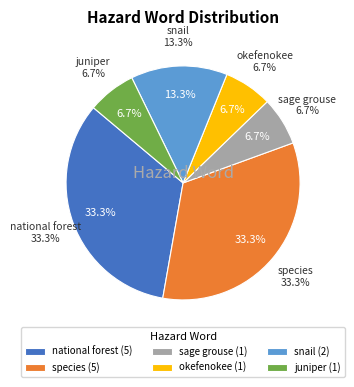

Does okefenokee represent more than half of the total?

No